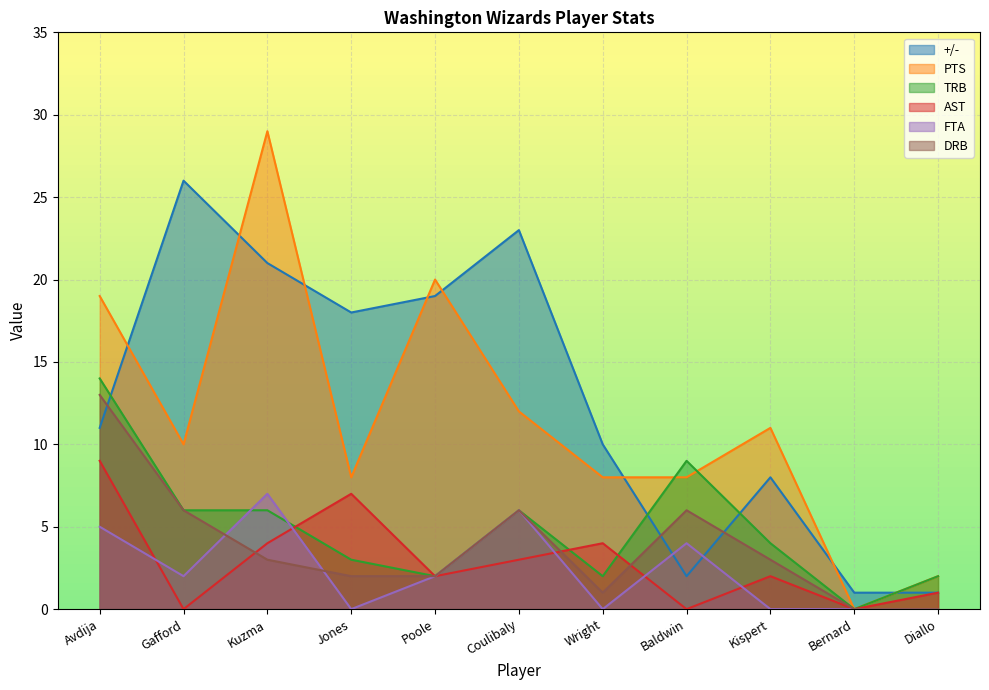

What is the total value across all series at Kuzma?

70